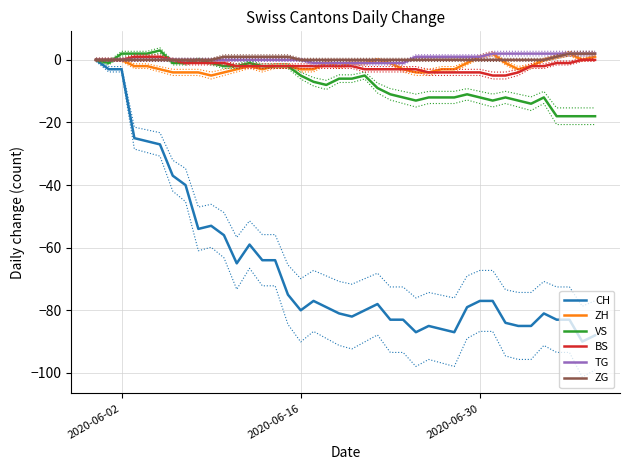

What is the value of the VS point at the 7th from the left?

-1